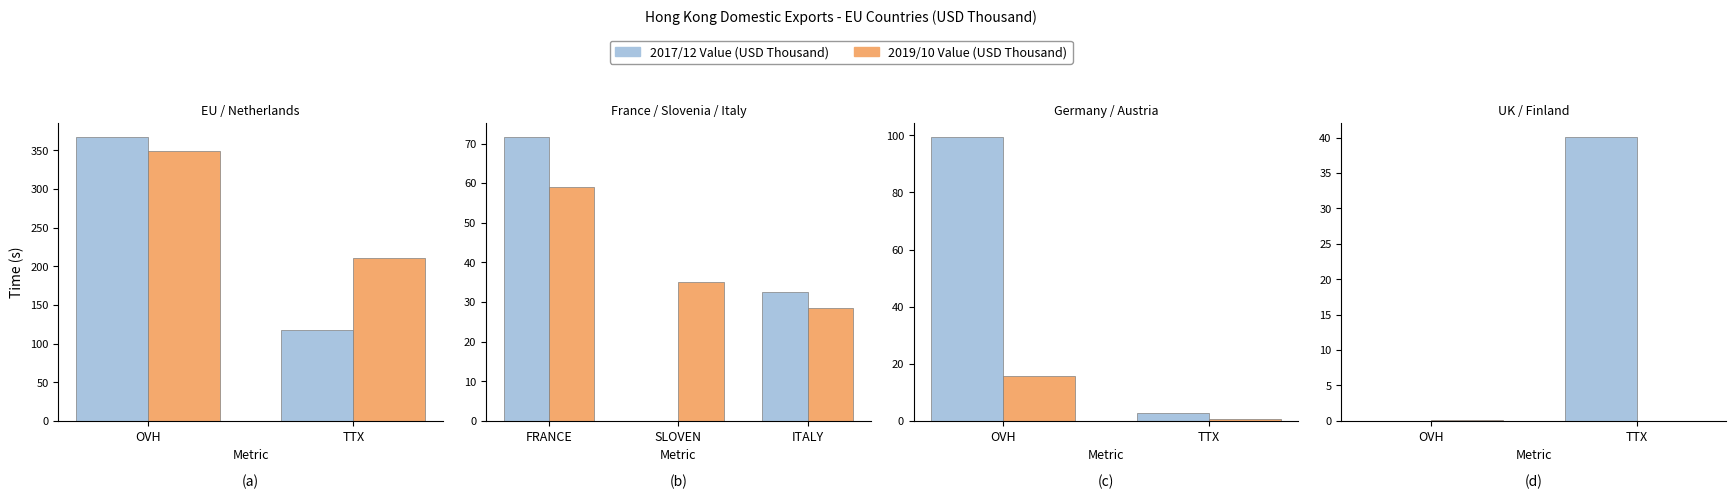

What is the spread (max minus min) of values at TTX?

40.1